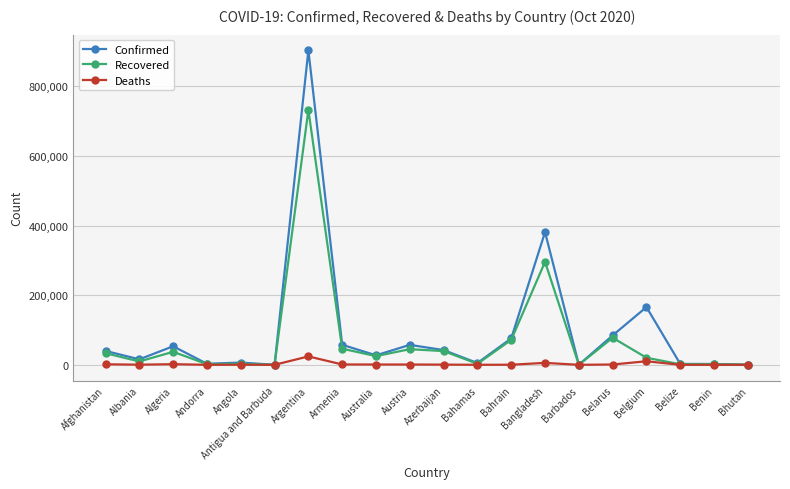

What is the lowest value of the Confirmed series?

111